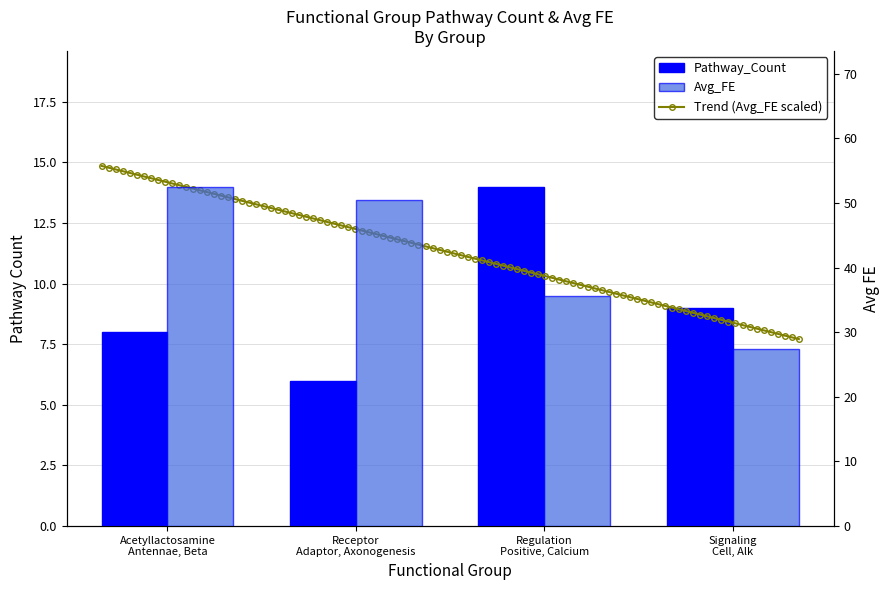

Reading left to right, list all the values displayed in this chart.

Pathway_Count: 8.0	6.0	14.0	9.0
Avg_FE: 52.5	50.4	35.6	27.4